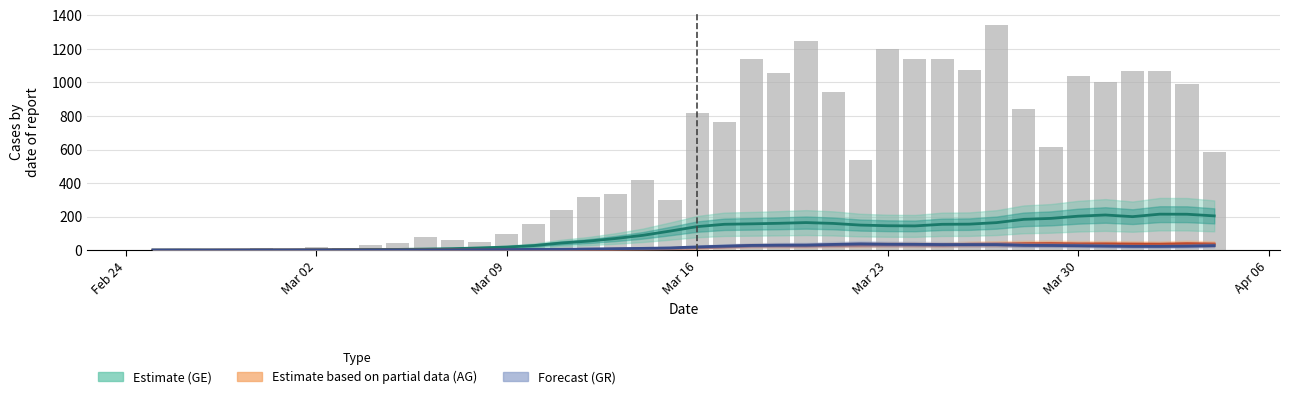

What is the value of the Estimate (GE) bar at the 33rd from the left?

184.1